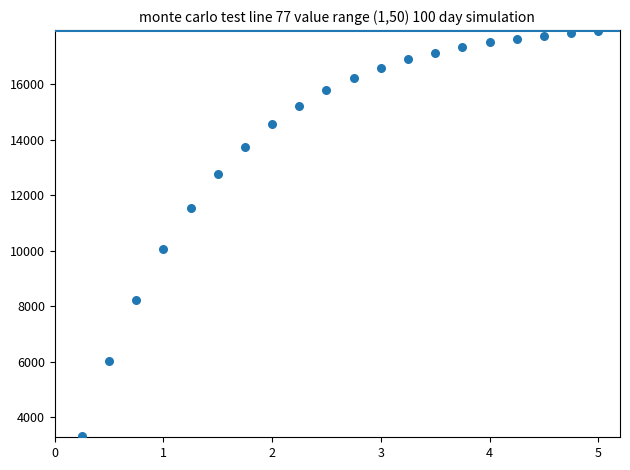

What is the range of X values (max minus min)?

4.8